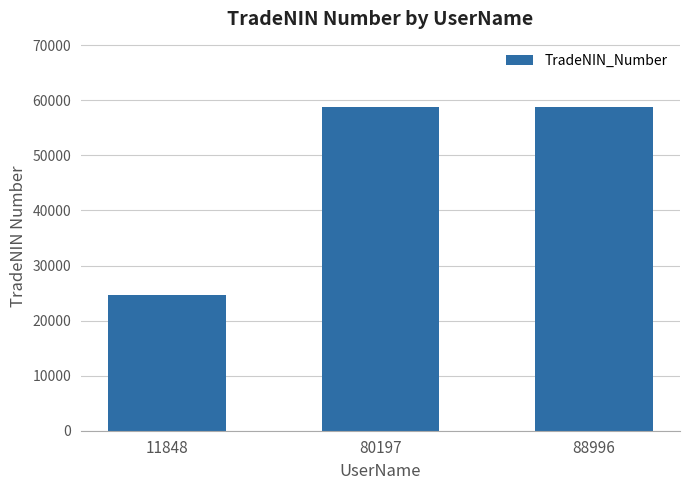

True or false: the data shows 84009 at 88996.

False